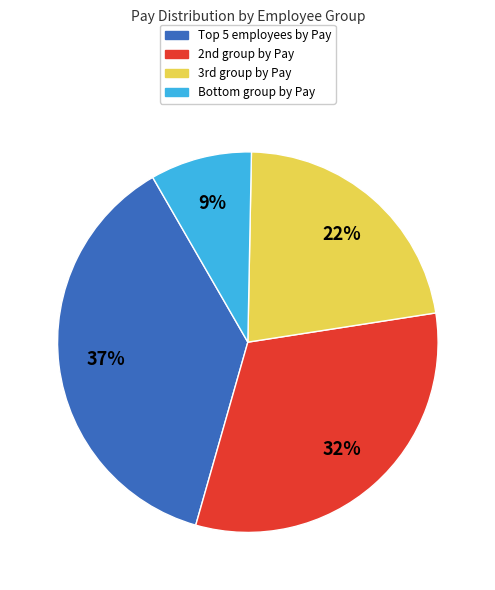

To the nearest percent, what is the average slice percentage?

25%